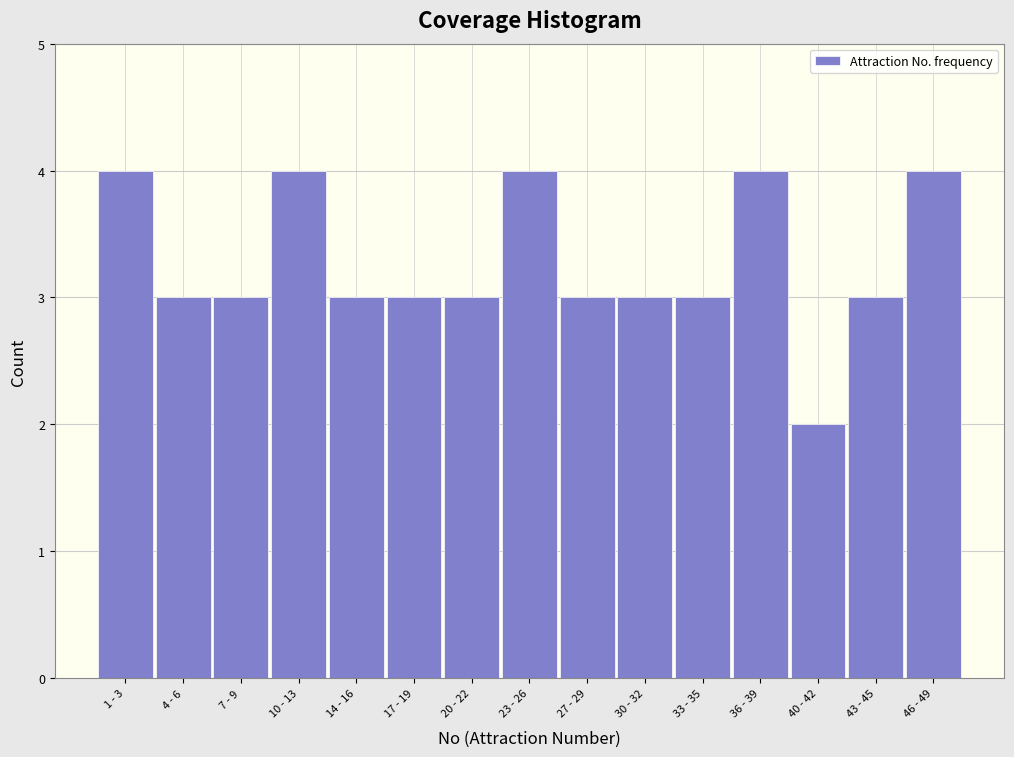

Reading left to right, what are all the values shown in this chart?

1 - 3=4	4 - 6=3	7 - 9=3	10 - 13=4	14 - 16=3	17 - 19=3	20 - 22=3	23 - 26=4	27 - 29=3	30 - 32=3	33 - 35=3	36 - 39=4	40 - 42=2	43 - 45=3	46 - 49=4